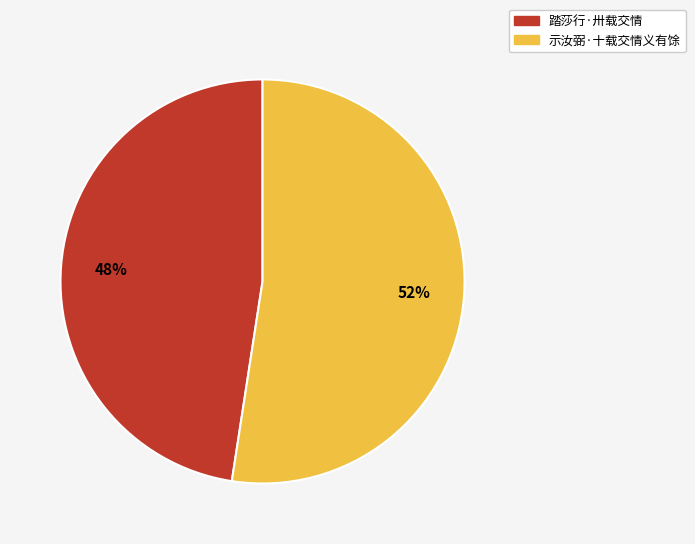

Which slice is the largest?

示汝弼·十载交情义有馀